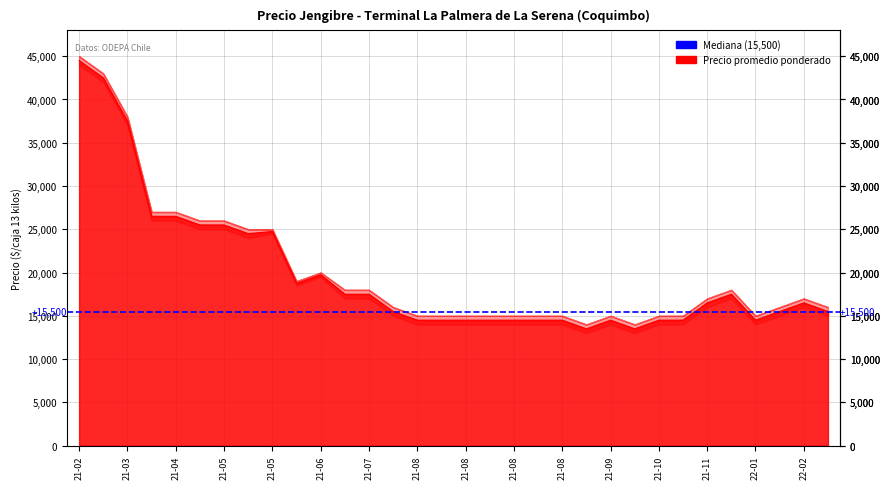

What is the label of the 18th point from the right?

2021-08-02